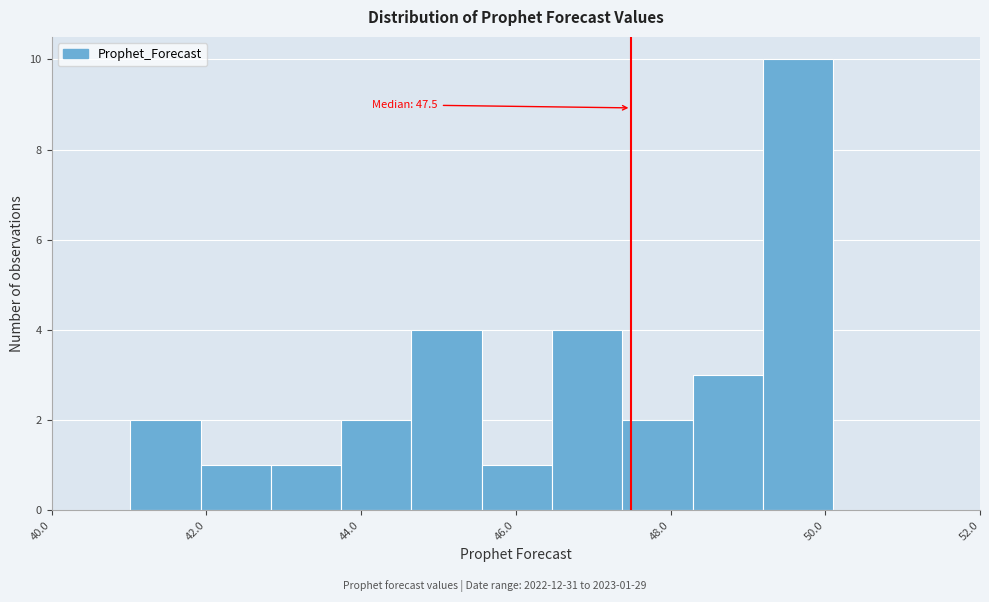

Over which range of the x-axis is the bar tallest?

49.2 to 50.2